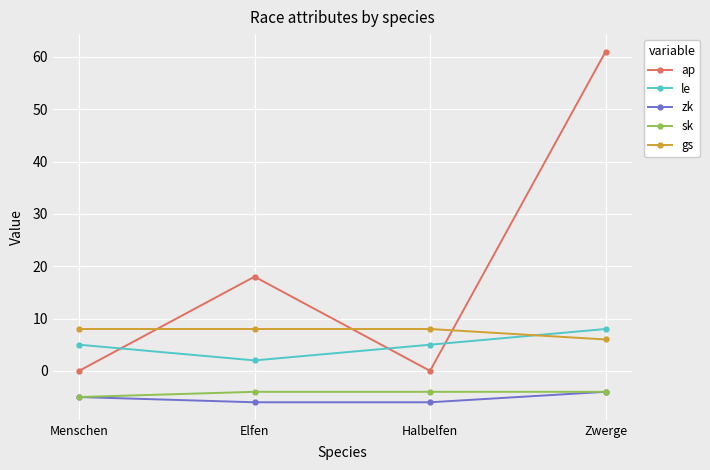

Is it true that gs equals 2 at Elfen?

False